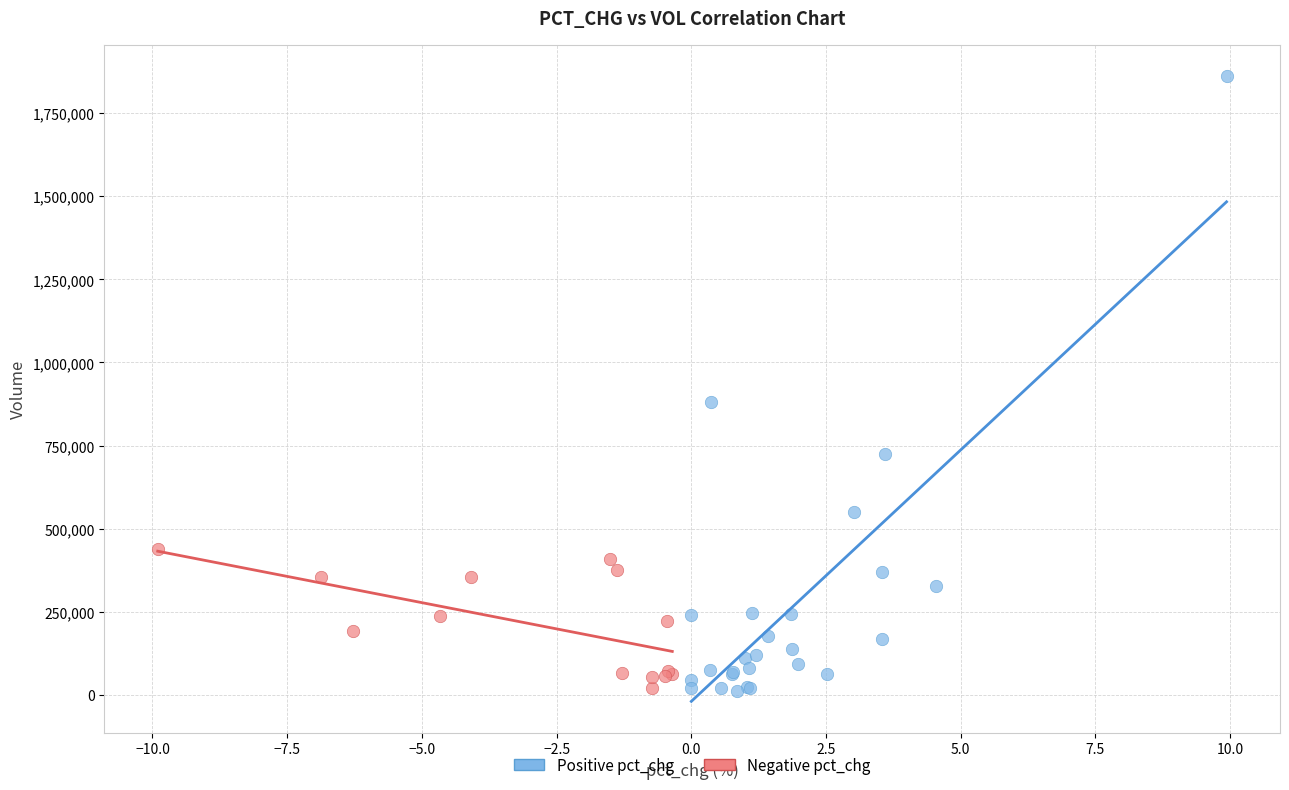

Which series has the widest spread of Y values?

Positive pct_chg